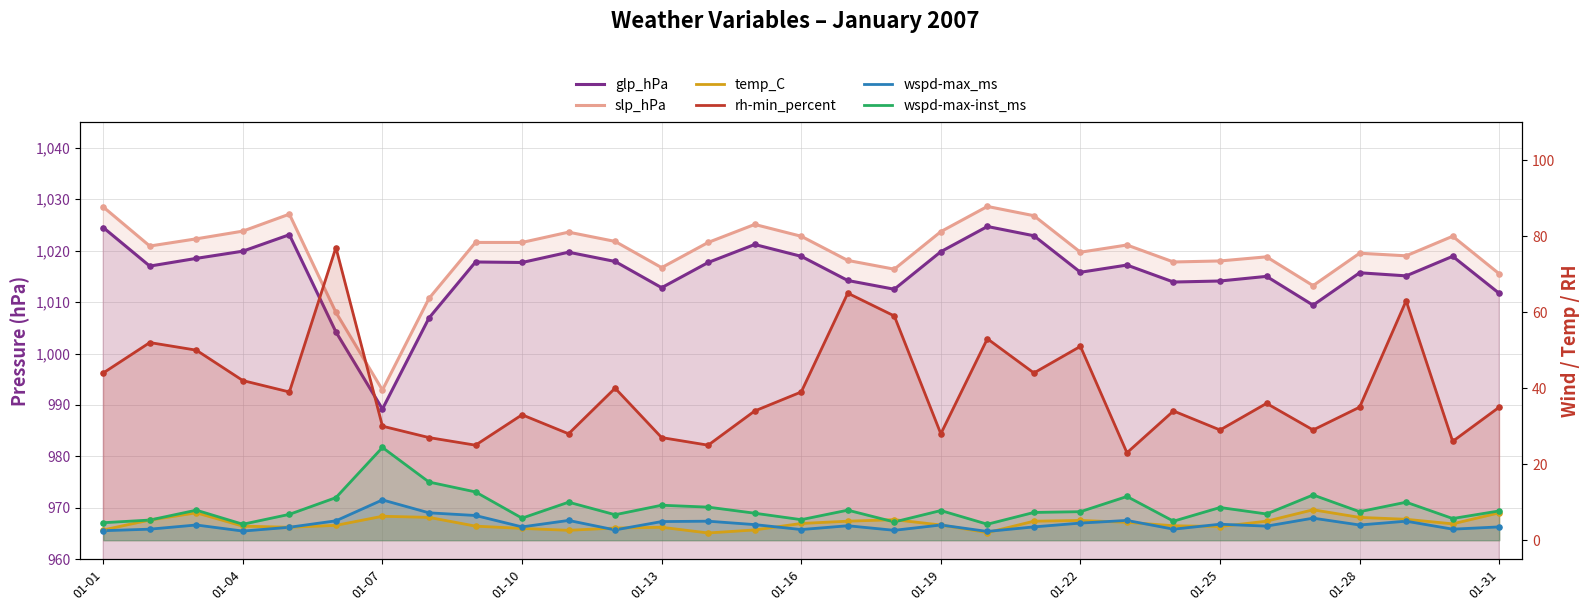

Which series has the largest Y range (max minus min)?

rh-min_percent